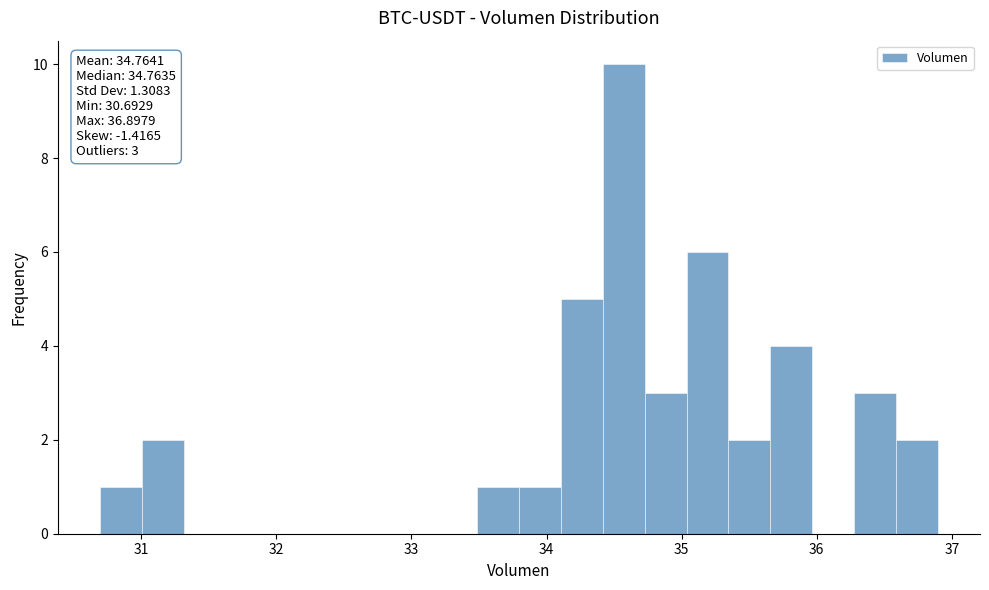

Around what value on the x-axis is the tallest bar? Give the approximate position of its centre, as read against the axis.

34.6